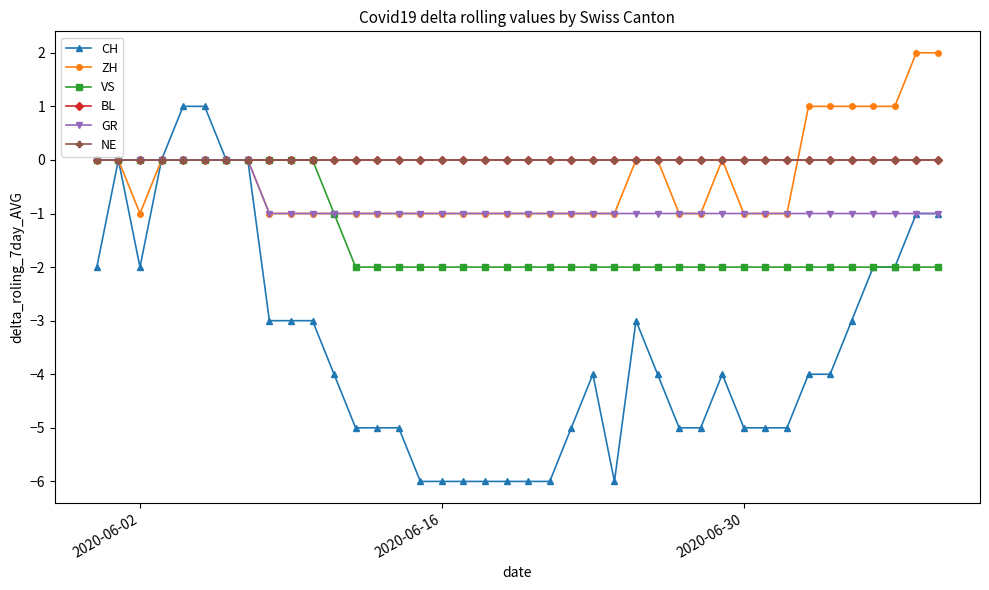

What is the difference between the second highest and minimum values in the VS series?

2